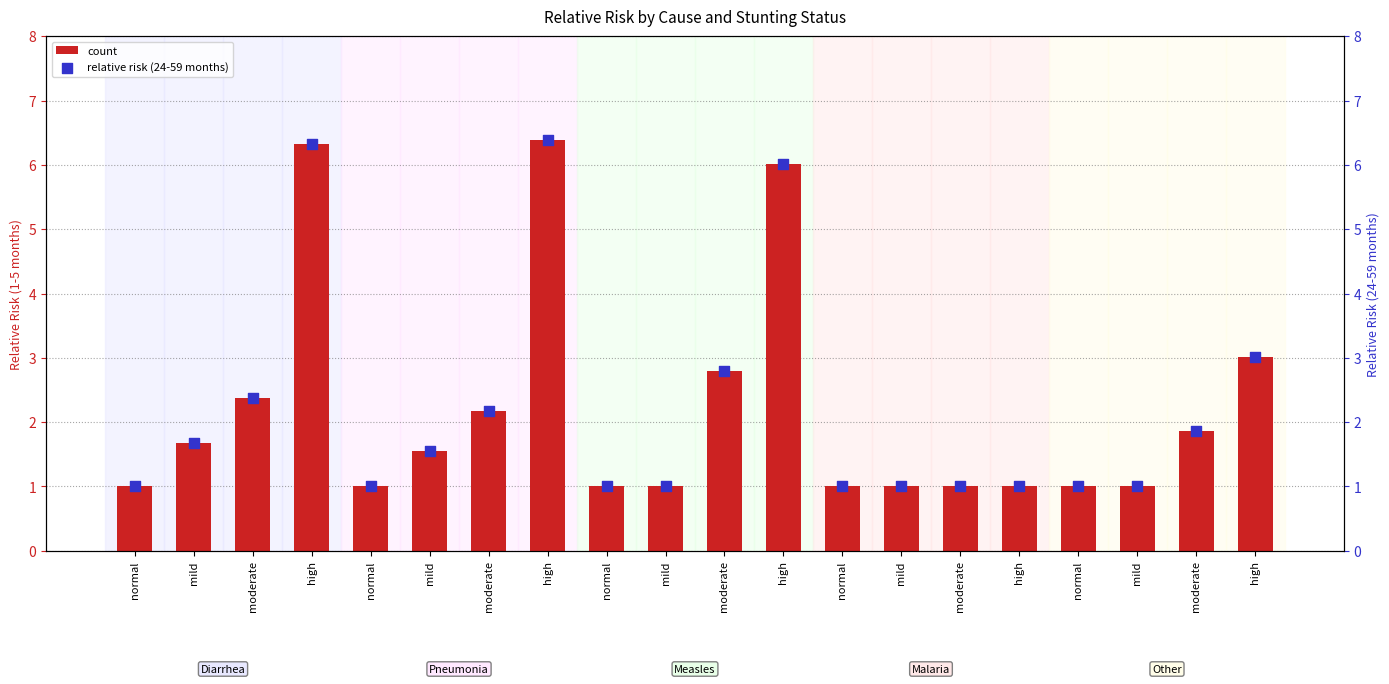

Which series contains the lowest Y value?

count